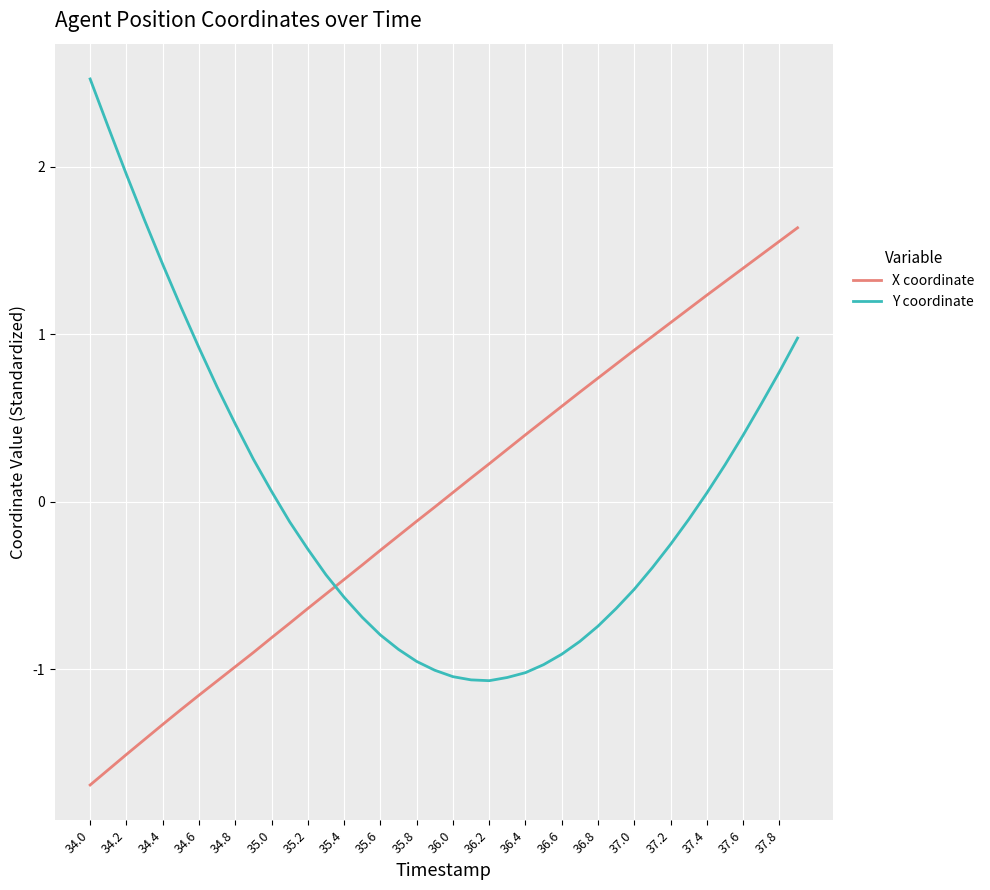

At how many categories does at least one series exceed 0?

31